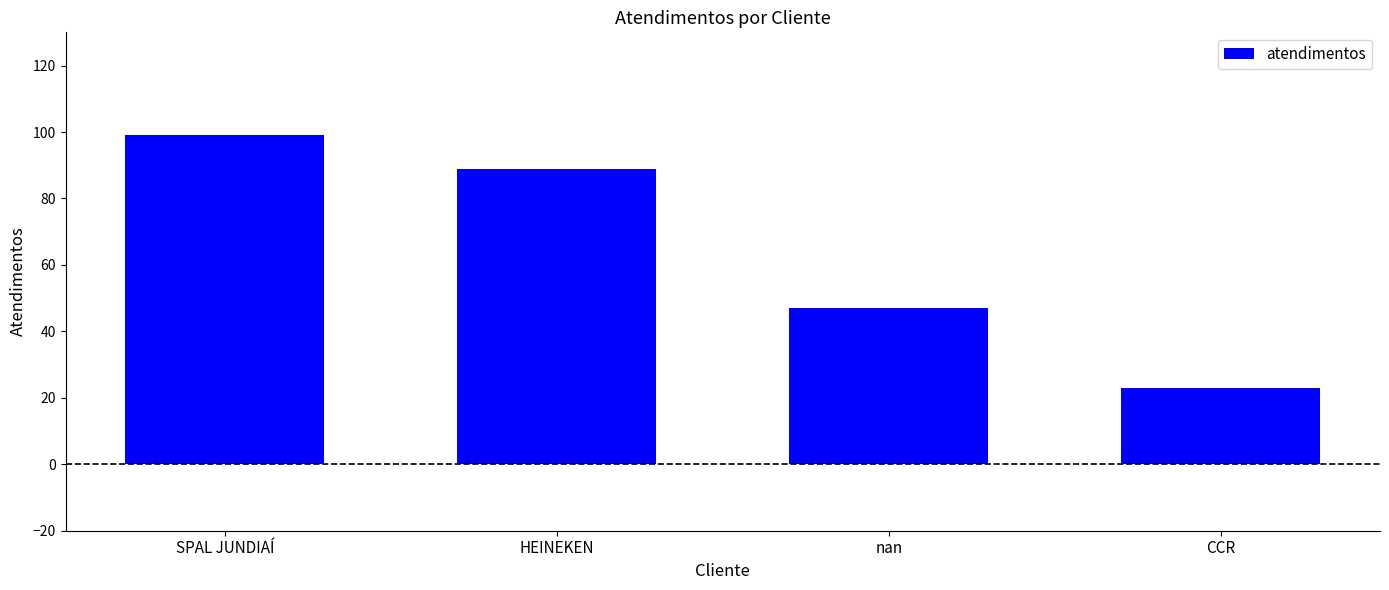

Read the value at CCR.

23